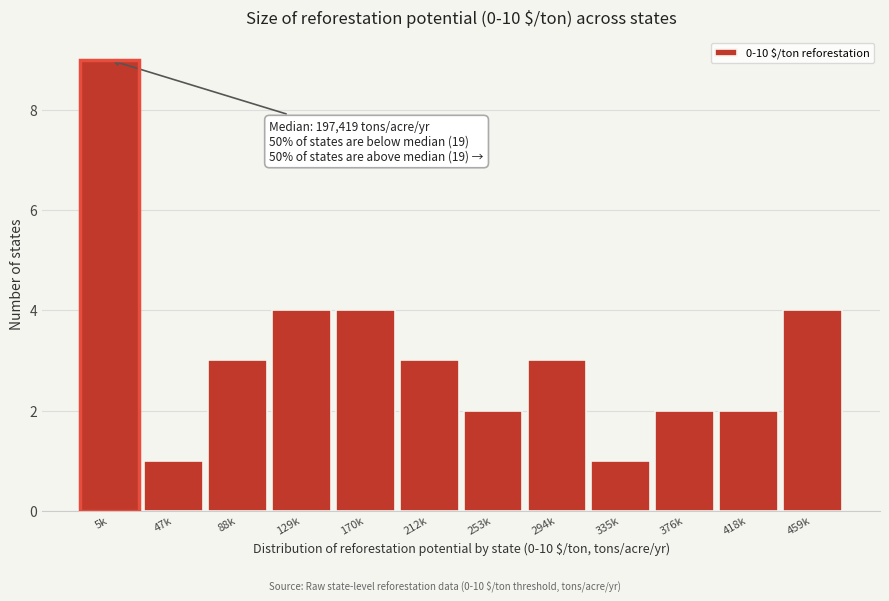

Reading right to left, transcribe all the data shown in this chart.

459k=4	418k=2	376k=2	335k=1	294k=3	253k=2	212k=3	170k=4	129k=4	88k=3	47k=1	5k=9